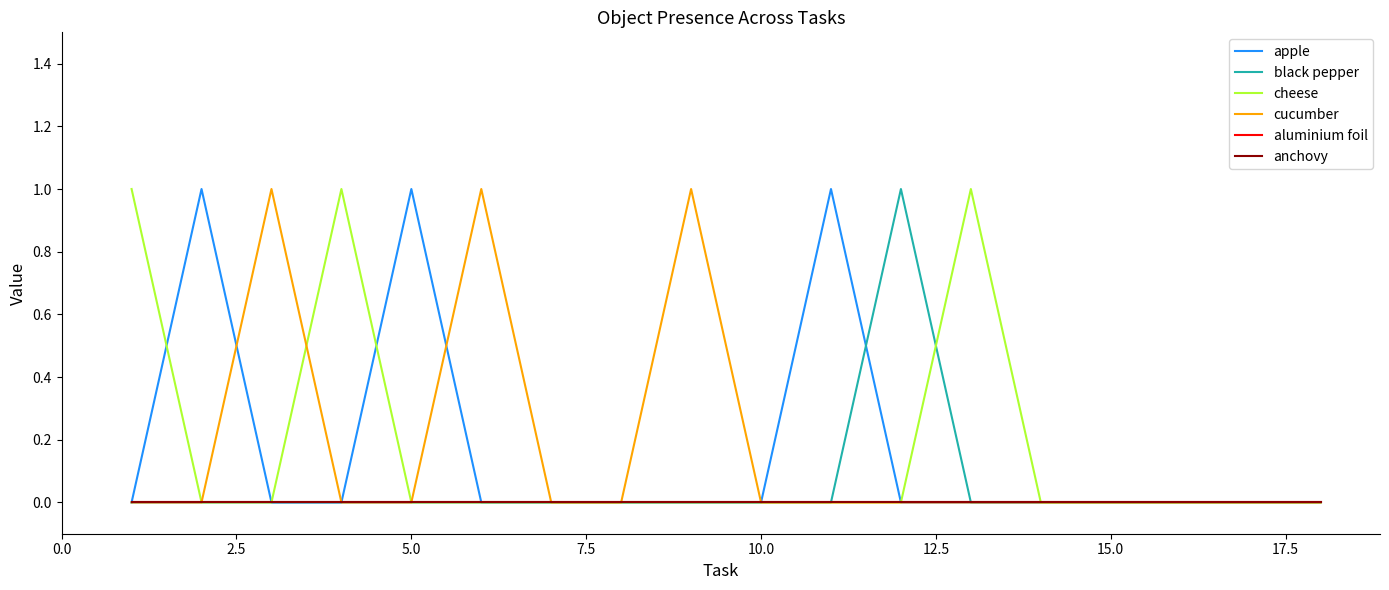

How many lines are shown in the chart?

6